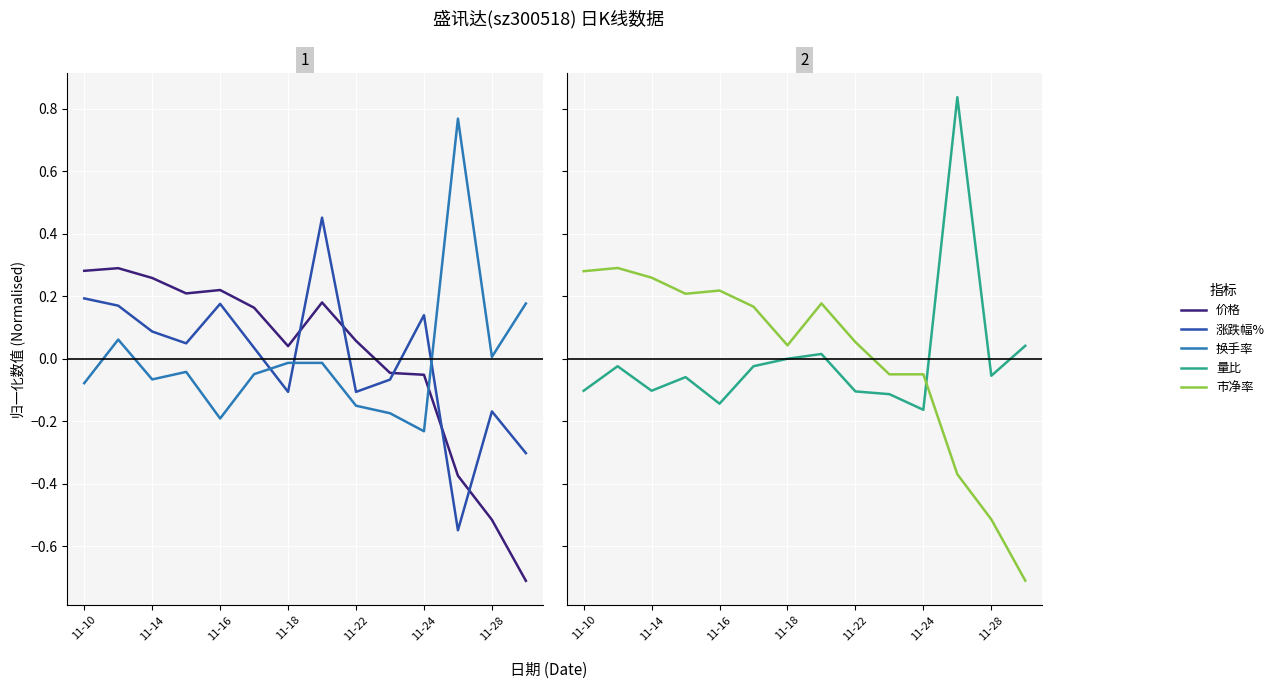

Is it true that 涨跌幅% equals 0.1 at 11-14?

False